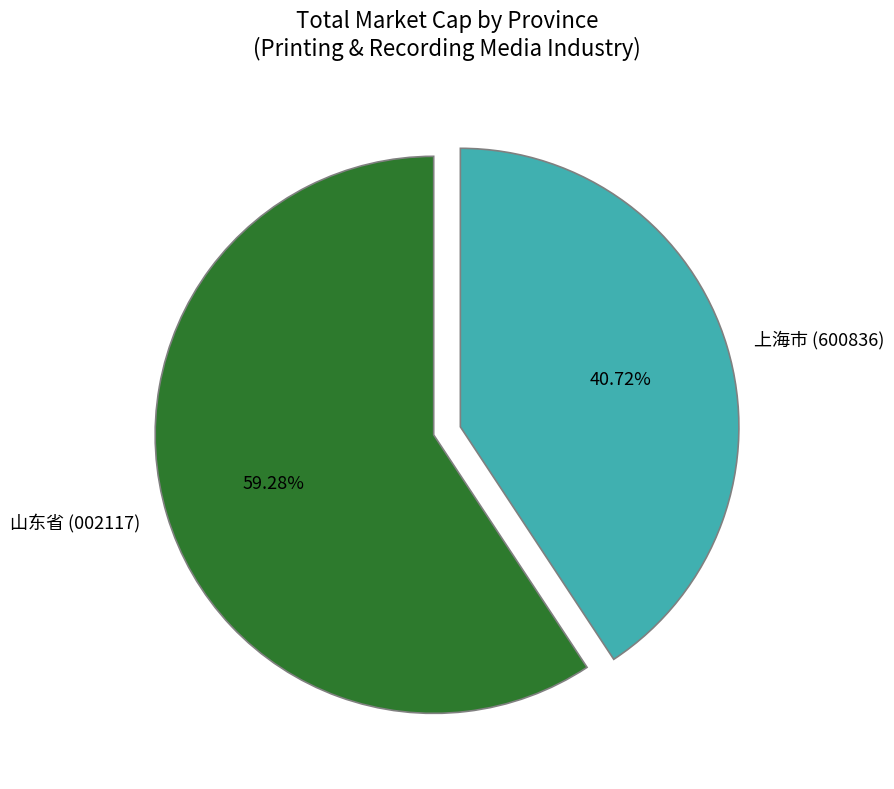

To the nearest percent, what is the difference between the largest and smallest slice percentages?

19%